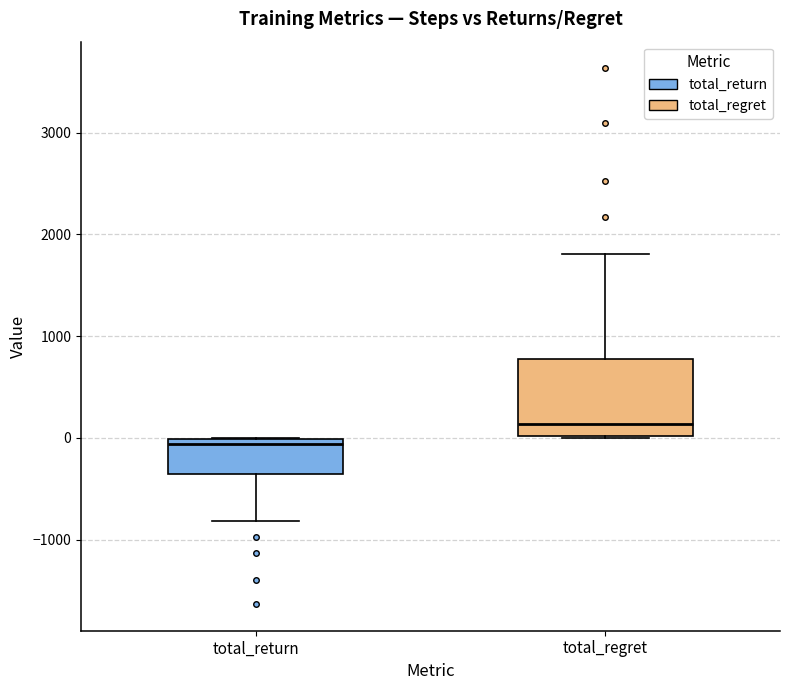

Reading left to right, read every box against the y-axis: the position of its median line, the range the box covers, and the ends of its whiskers. The values are not printed on the chart, so give them approximately, as read against the axis.

total_return: median -100, box -400 to 0, whiskers -800 to 0
total_regret: median 100, box 0 to 800, whiskers 0 to 1800